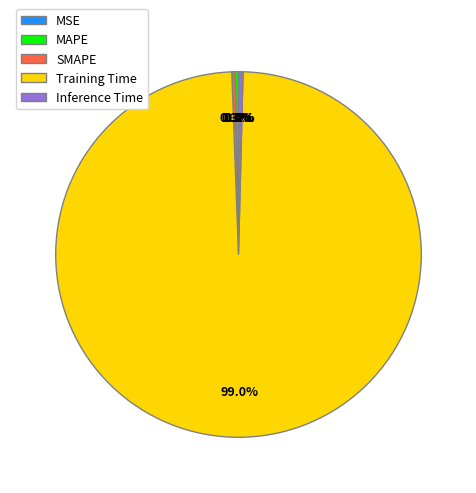

Which slice is the largest?

Training Time